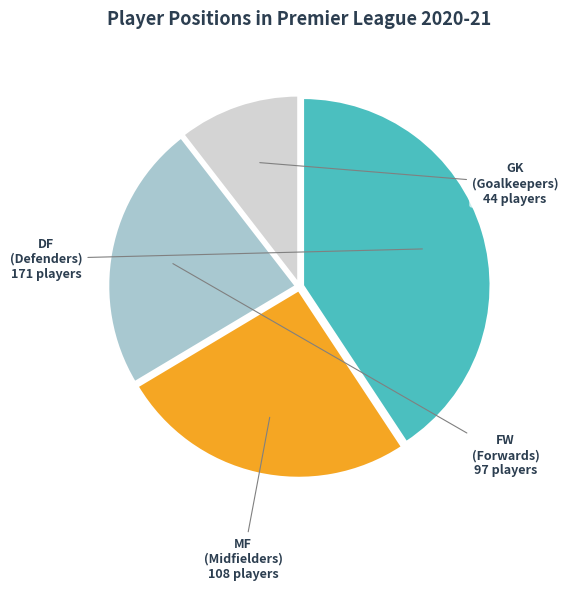

Is the sum of MF (Midfielders) and DF (Defenders) greater than half?

Yes